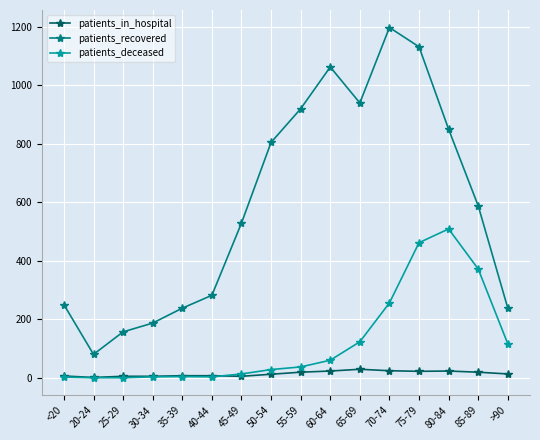

At which category is the sum across all series the highest?

75-79